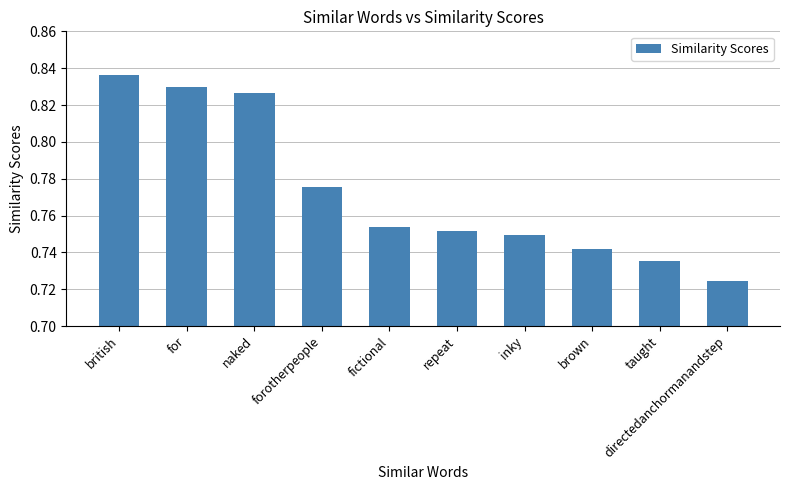

Which label corresponds to the largest value in the chart?

british